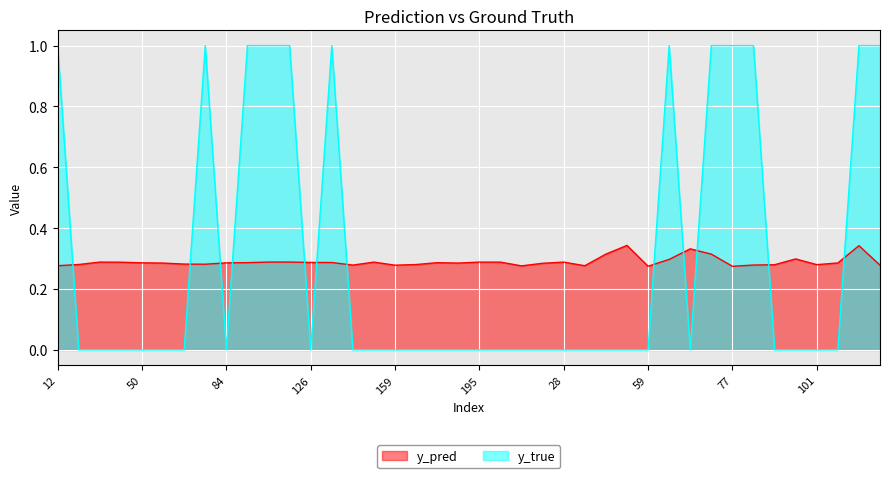

The value of y_true at 65 is 1.6. True or false?

False